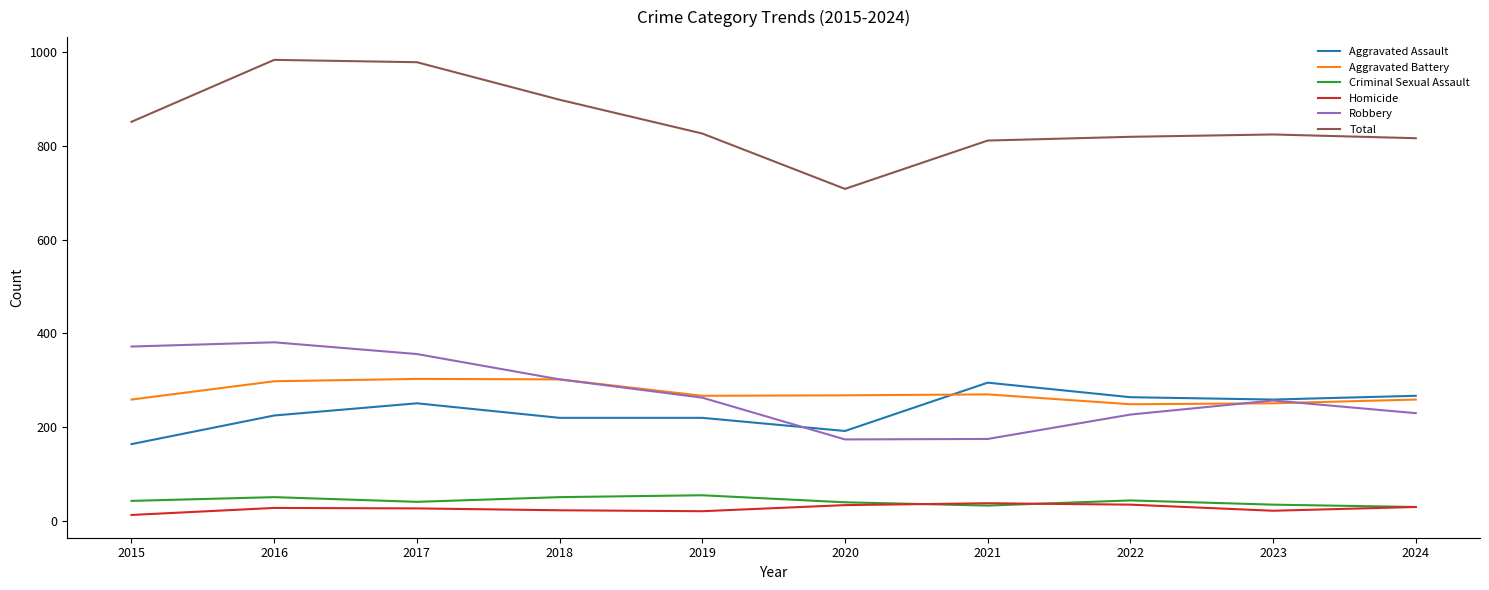

What is the difference between the highest and lowest values at 2024?

786